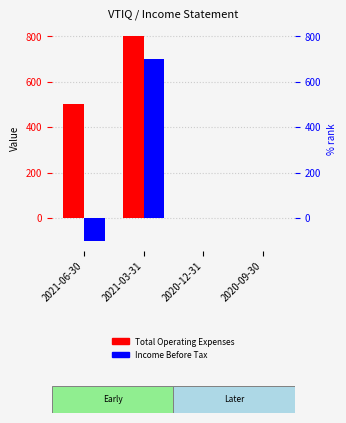

Reading right to left, transcribe all the data shown in this chart.

Total Operating Expenses: 2020-09-30=0	2020-12-31=0	2021-03-31=800	2021-06-30=500
Income Before Tax: 2020-09-30=0	2020-12-31=0	2021-03-31=700	2021-06-30=-100